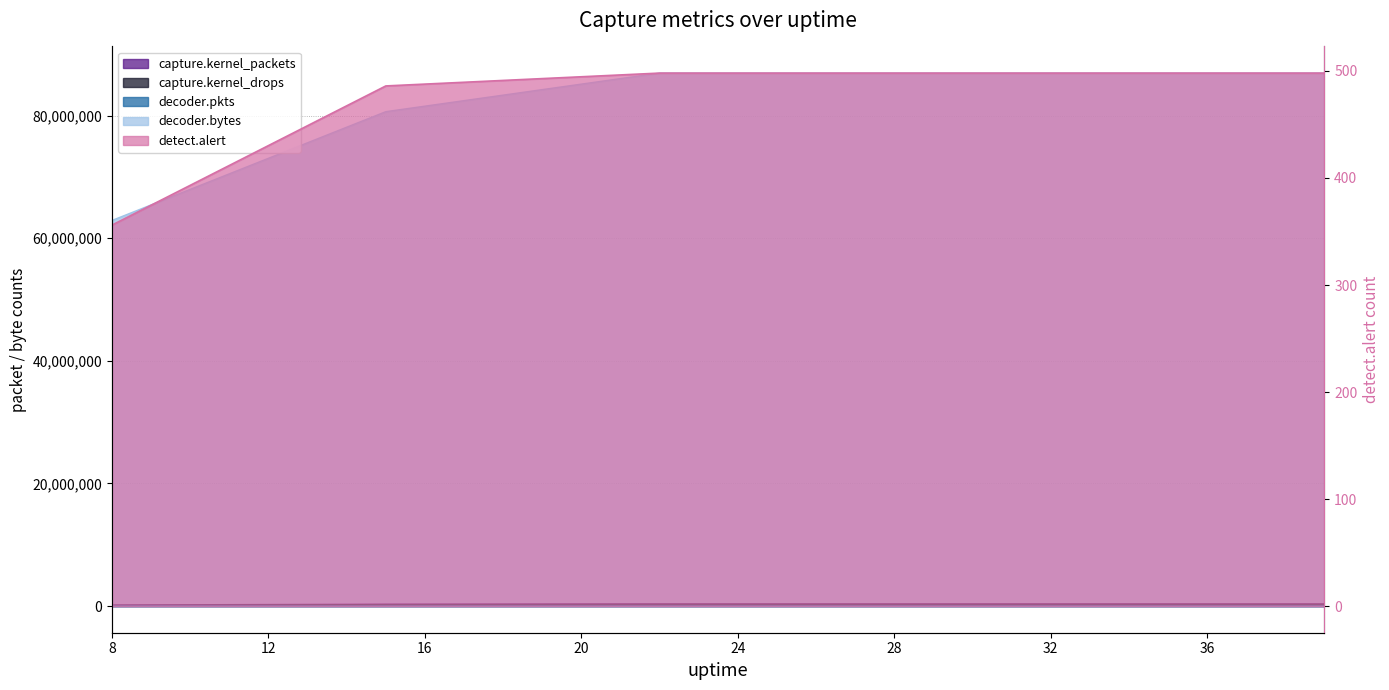

True or false: decoder.pkts and capture.kernel_packets intersect in this chart.

False